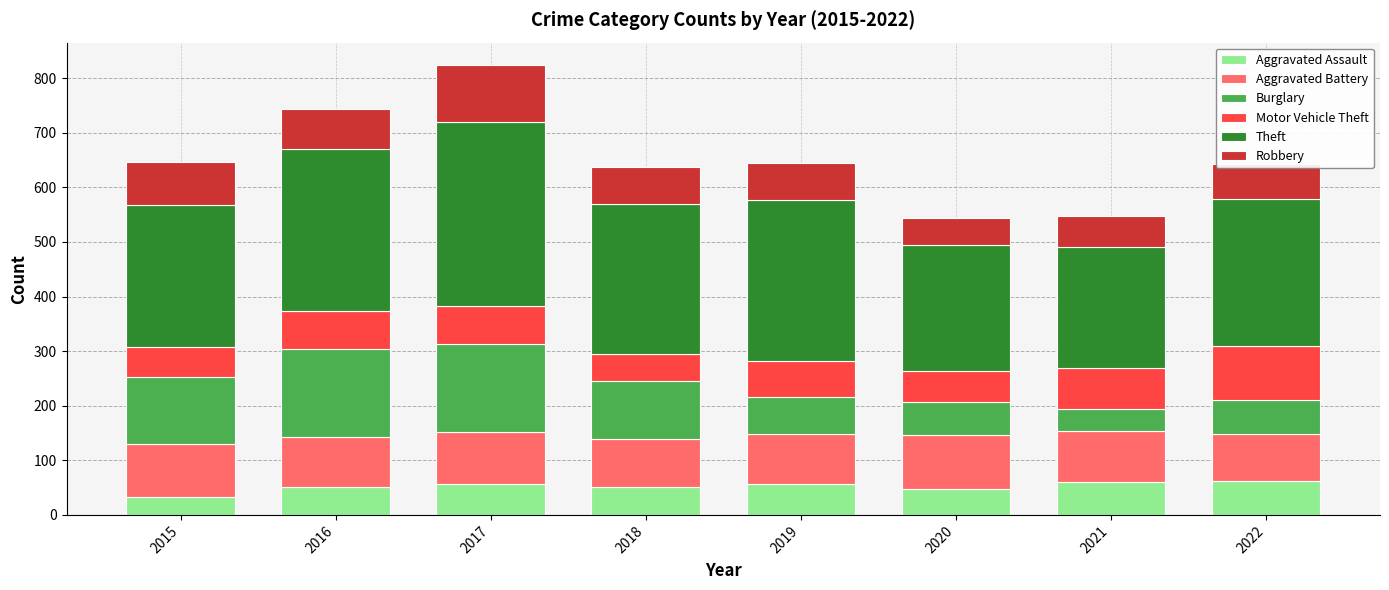

How many data points does each series have?

8